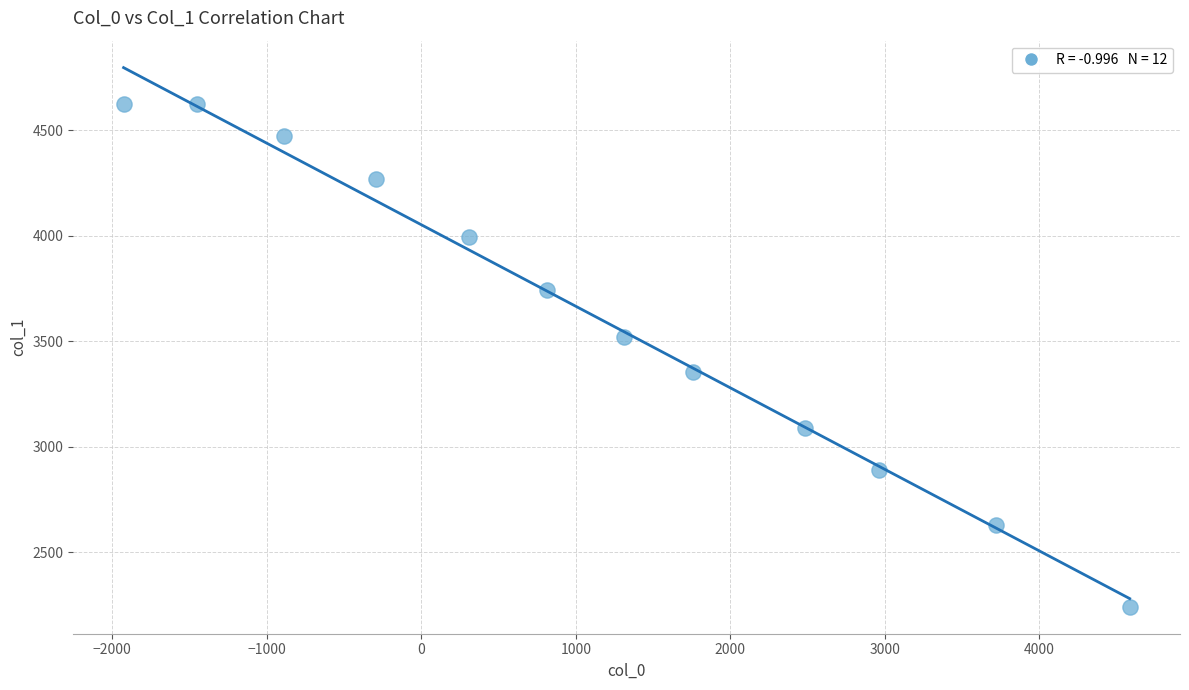

What is the range of X values (max minus min)?

6510.1